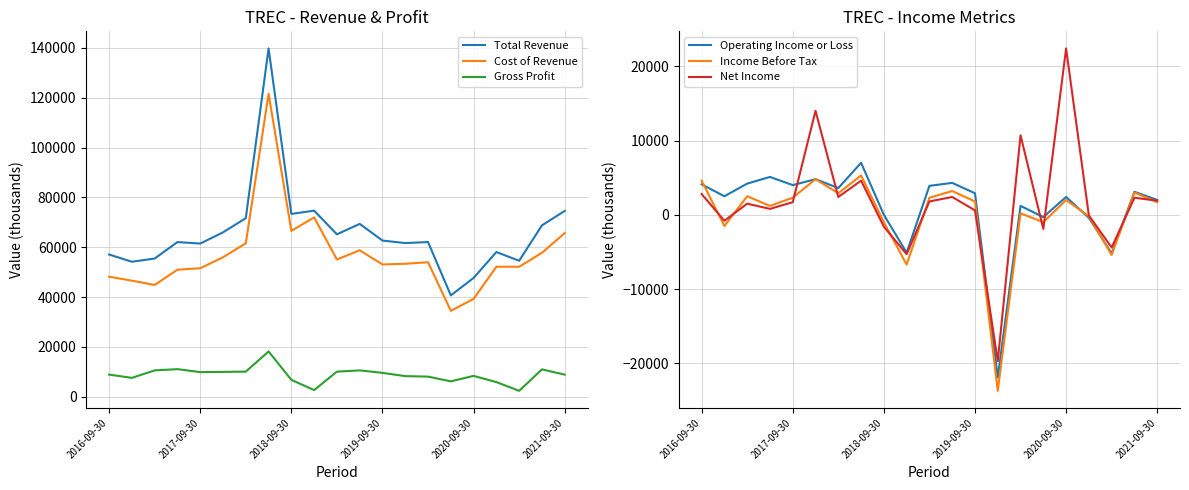

What is the maximum value for Cost of Revenue?

121600